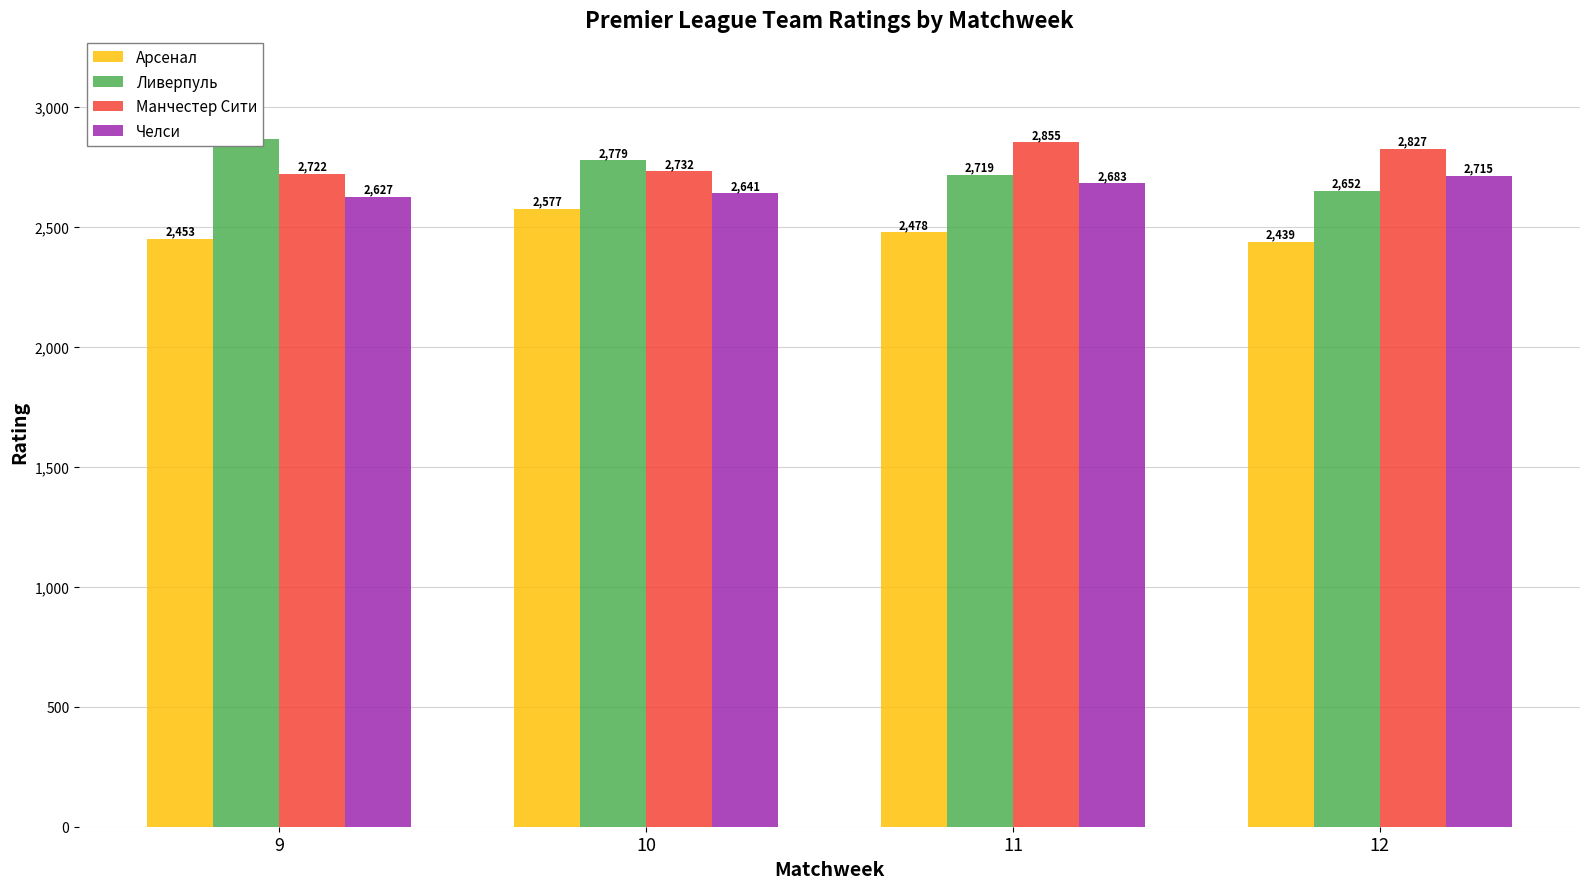

What is the total value across all series at 11?

10735.8